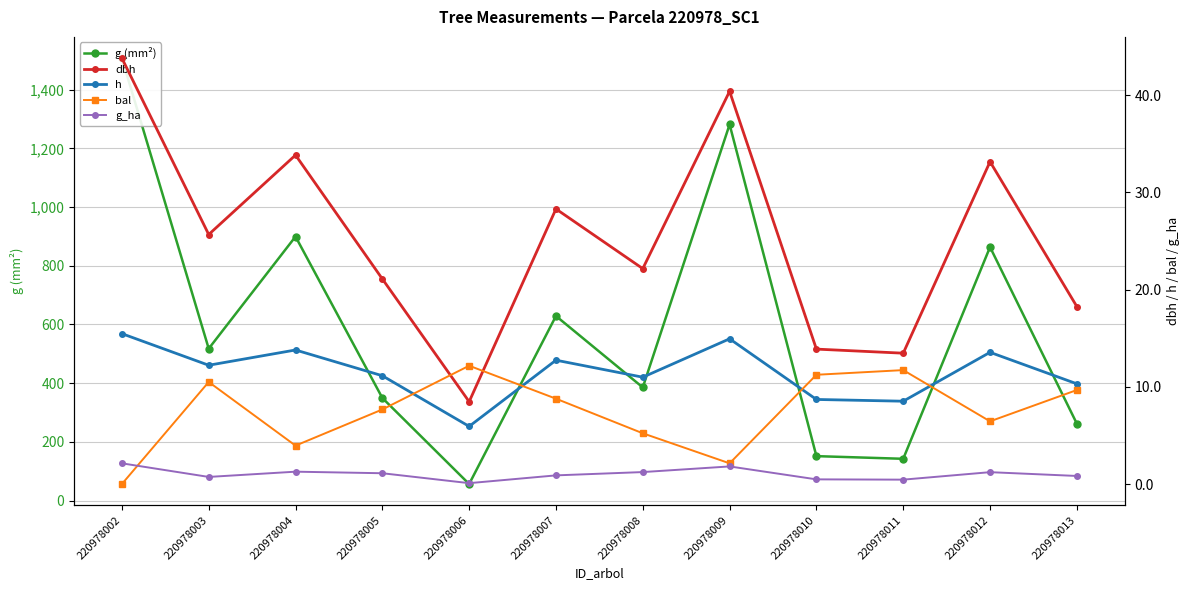

True or false: dbh and g_ha intersect in this chart.

False